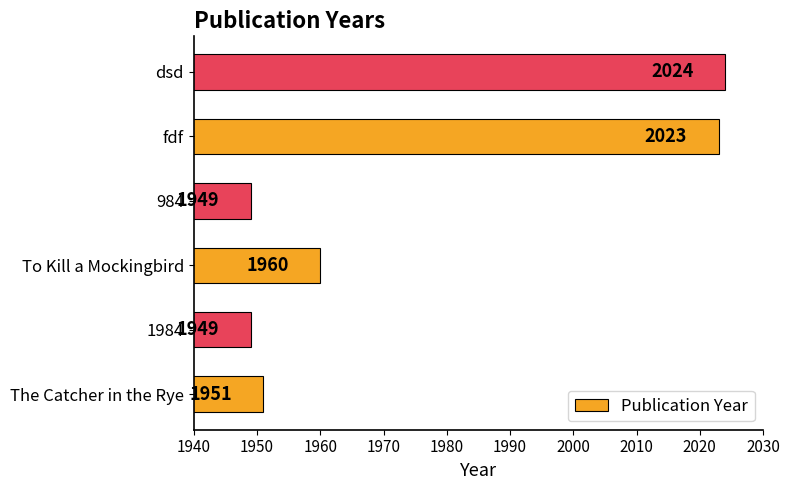

What is the sum of all values?

11856